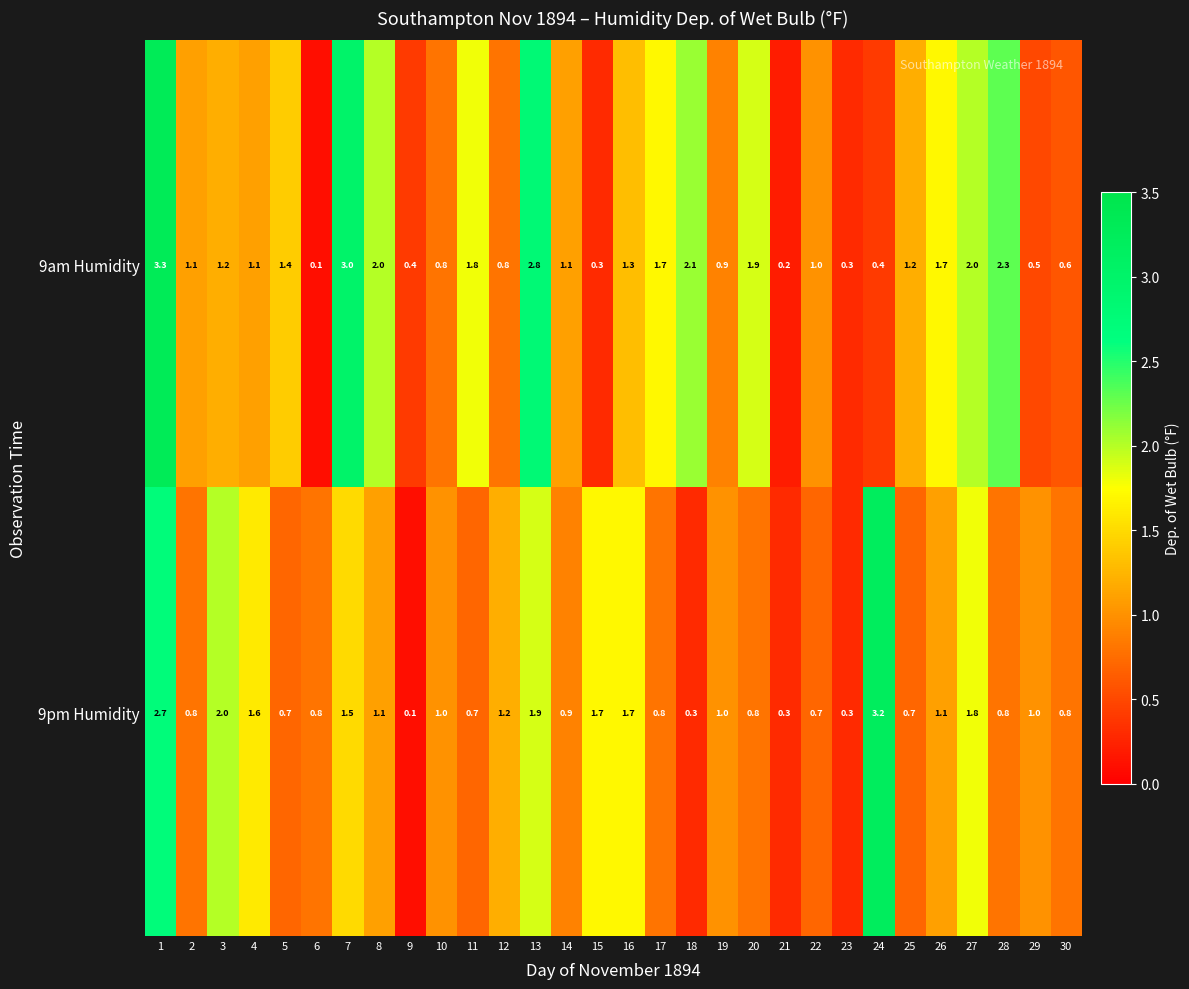

Rank the series by their maximum value, from highest to lowest.

9am Humidity, 9pm Humidity